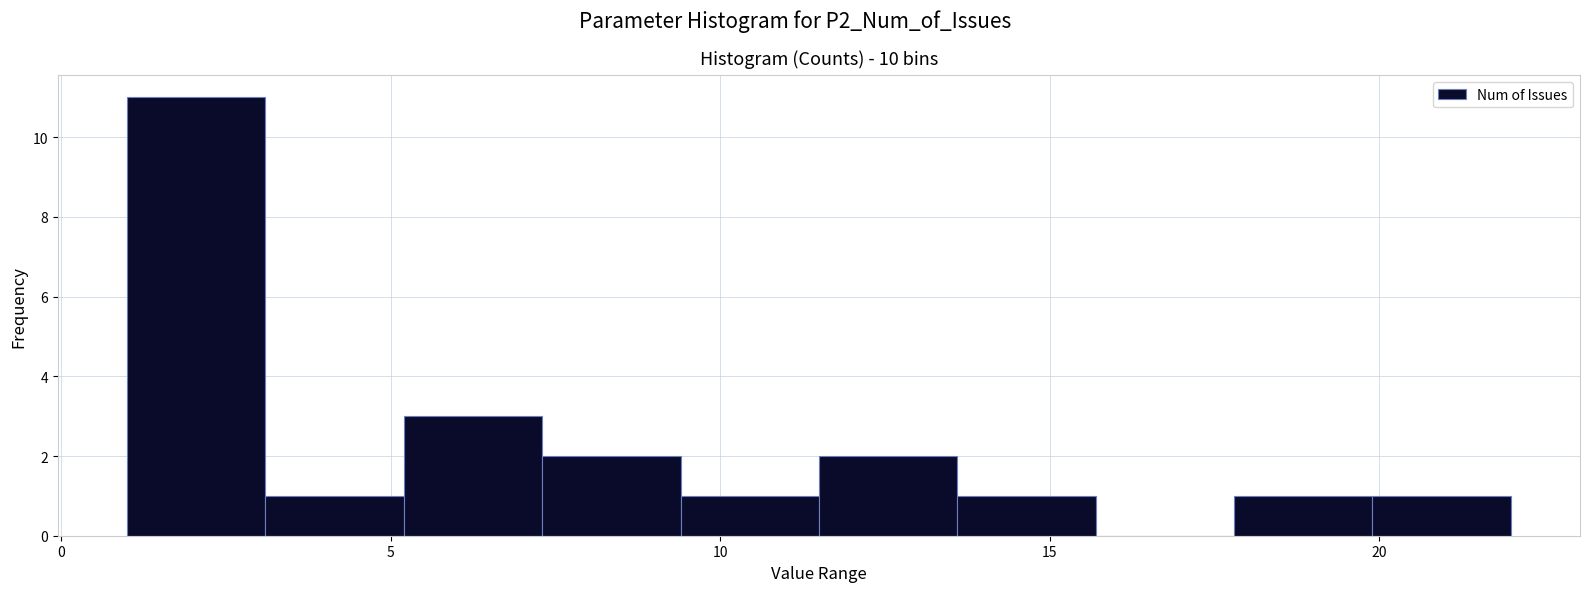

What is the height of the bar covering 5.2 to 7.3 on the x-axis? Neither the bar edges nor the heights are printed on the chart, so give them approximately, as read against the axes.

3